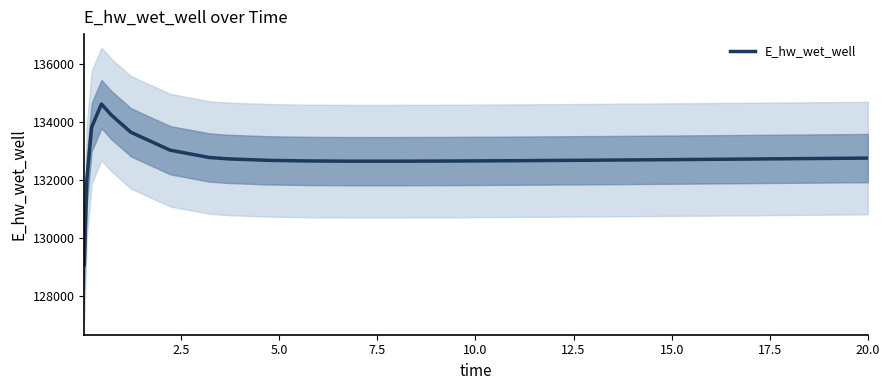

What is the maximum value for E_hw_wet_well?

134627.1